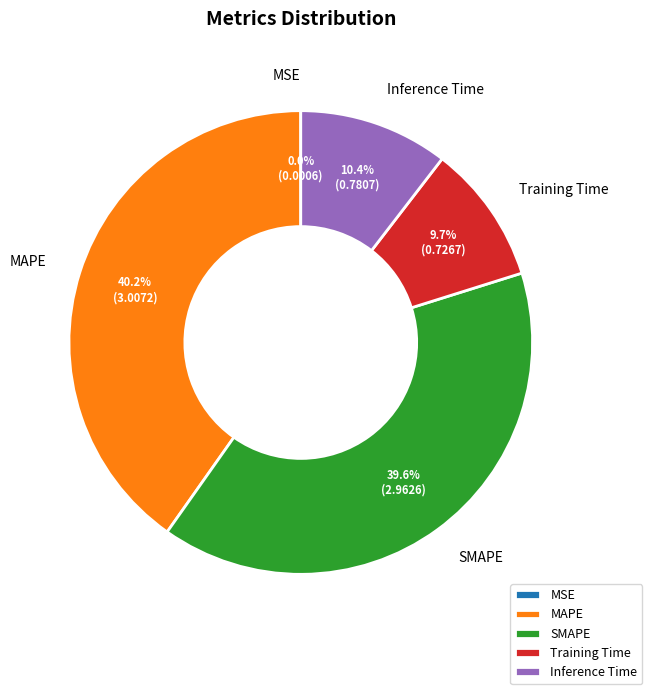

Does MAPE represent more than half of the total?

No